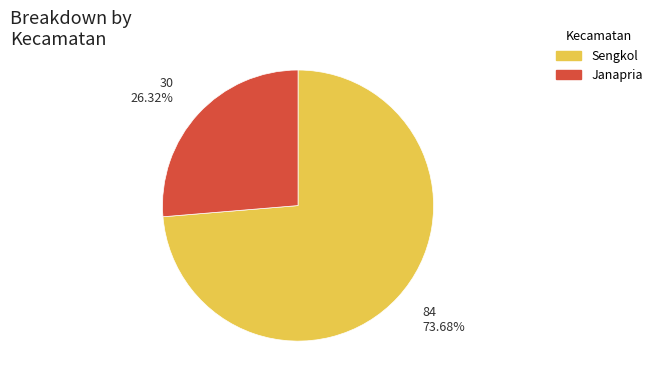

Is there a majority slice in this chart?

Yes